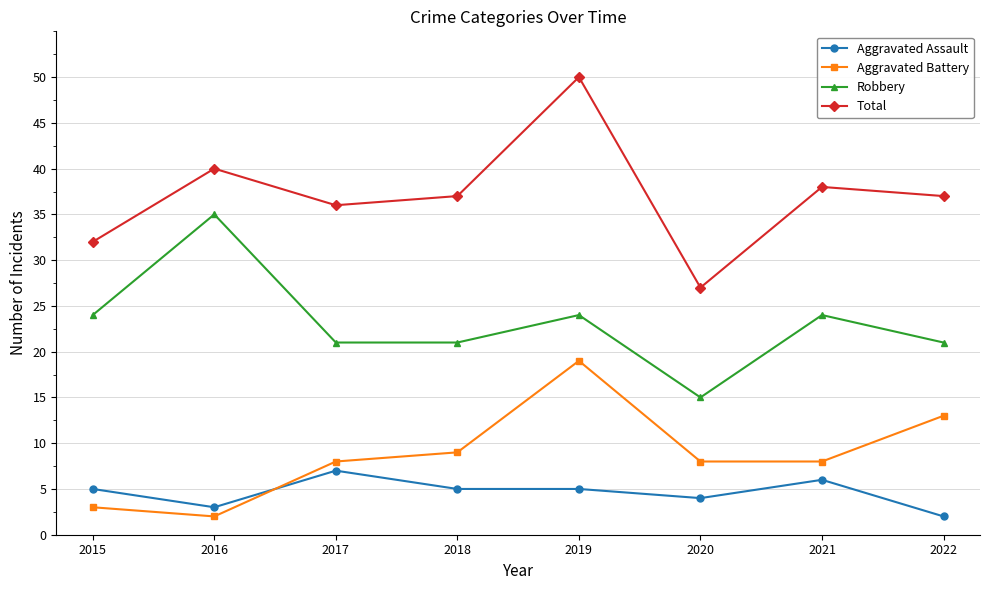

The value of Total at 2019 is 33. True or false?

False